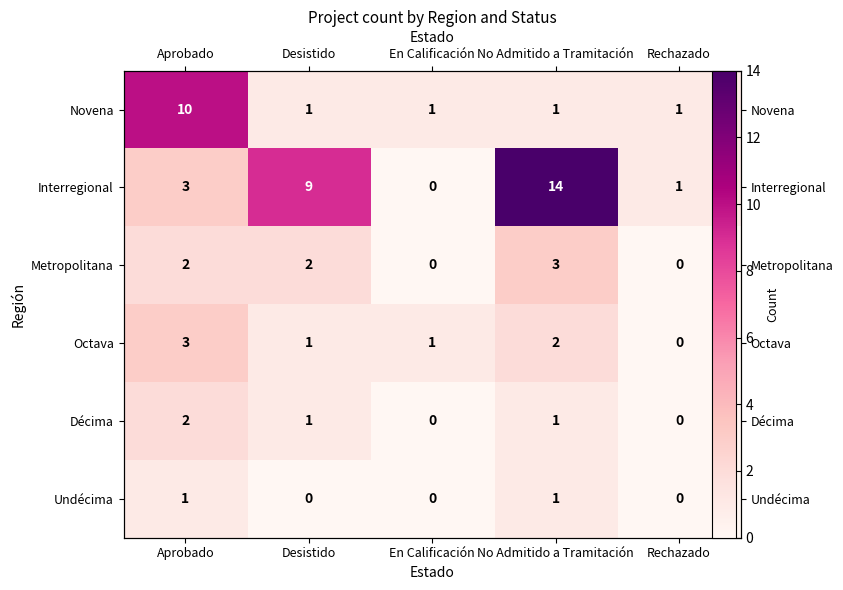

Between Rechazado and En Calificación, which is larger?

Rechazado